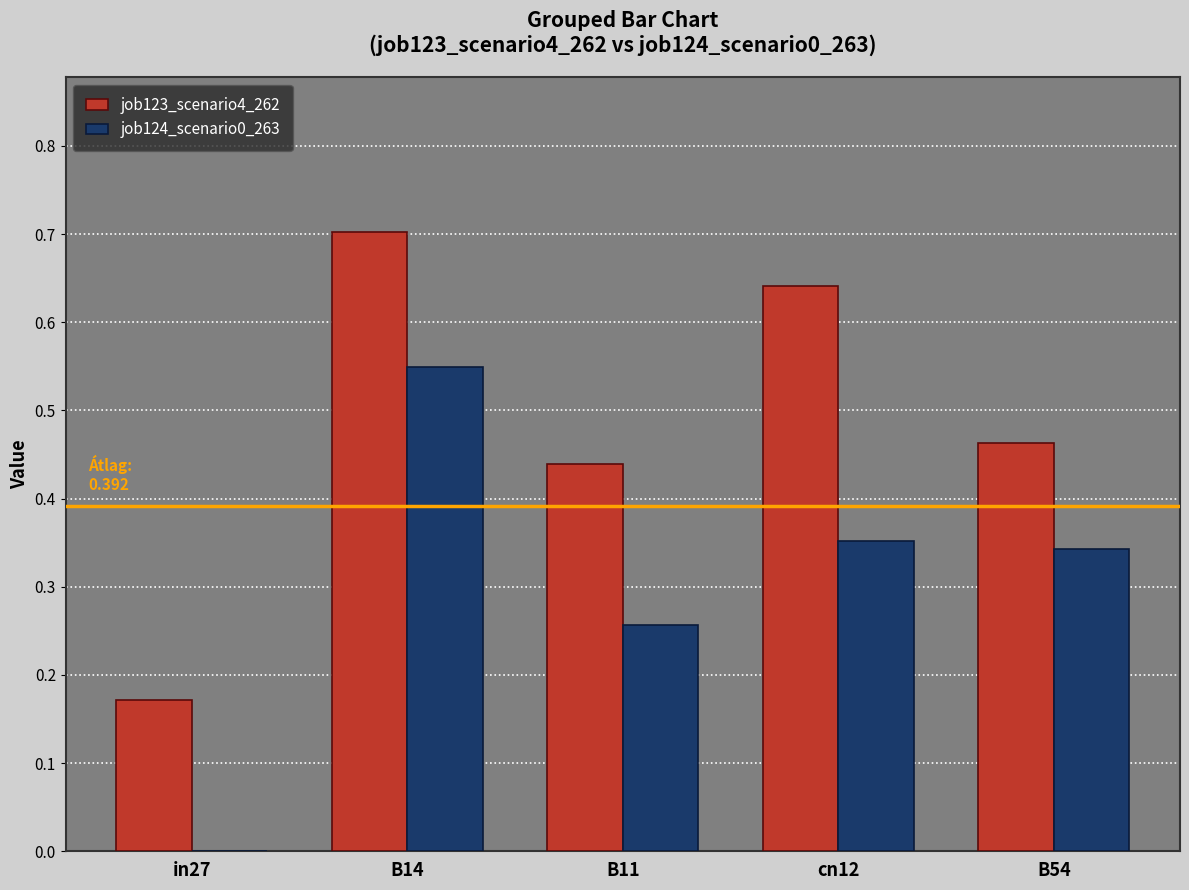

Is it true that job123_scenario4_262 equals 0.7 at B14?

True